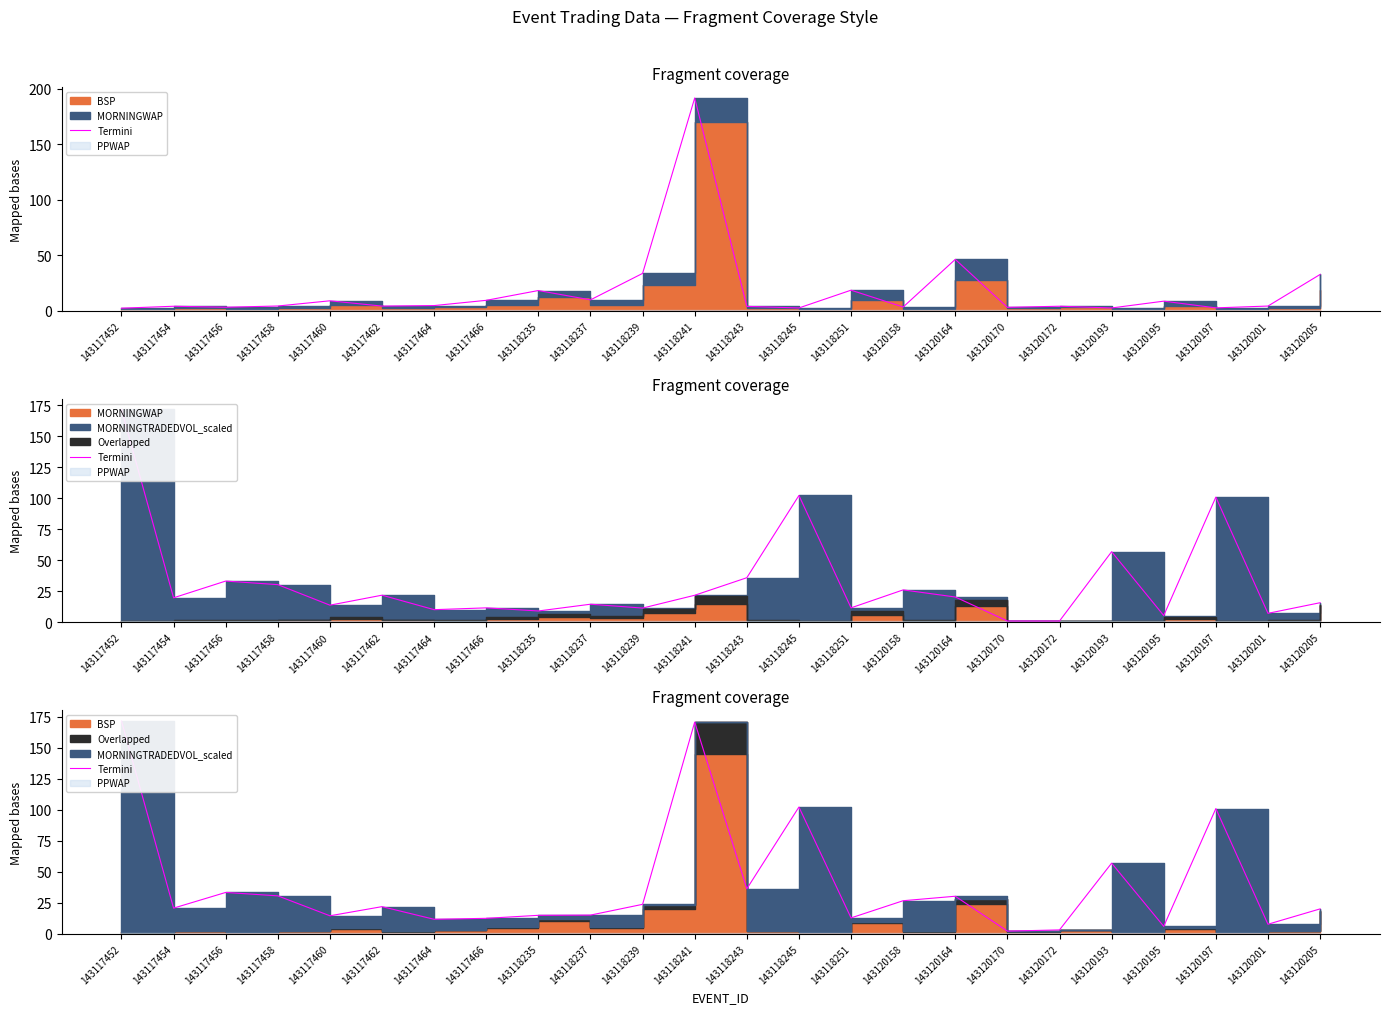

What is the ratio of the value at 143118235 to the value at 143118243?

0.4